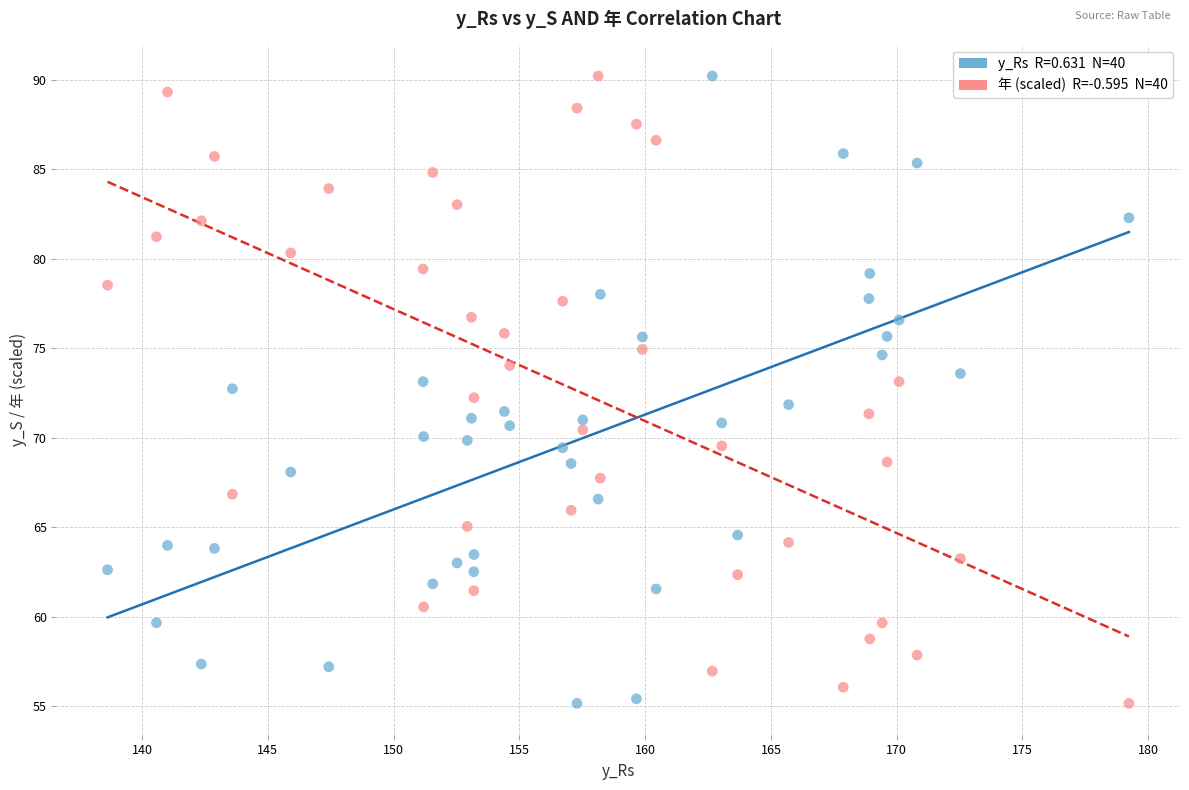

Across all data points, what is the range of Y values (max minus min)?

35.0